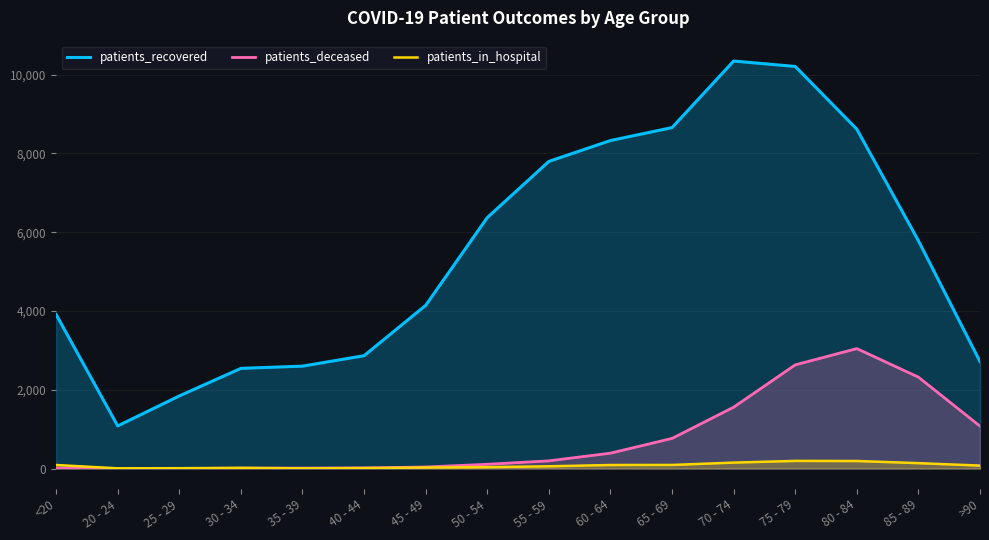

Is it true that patients_recovered equals 6371 at 50 - 54?

True